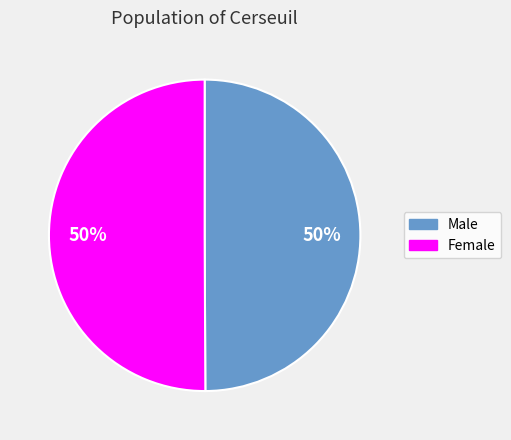

Approximately how many times larger is the value at Male compared to Female?

1.0